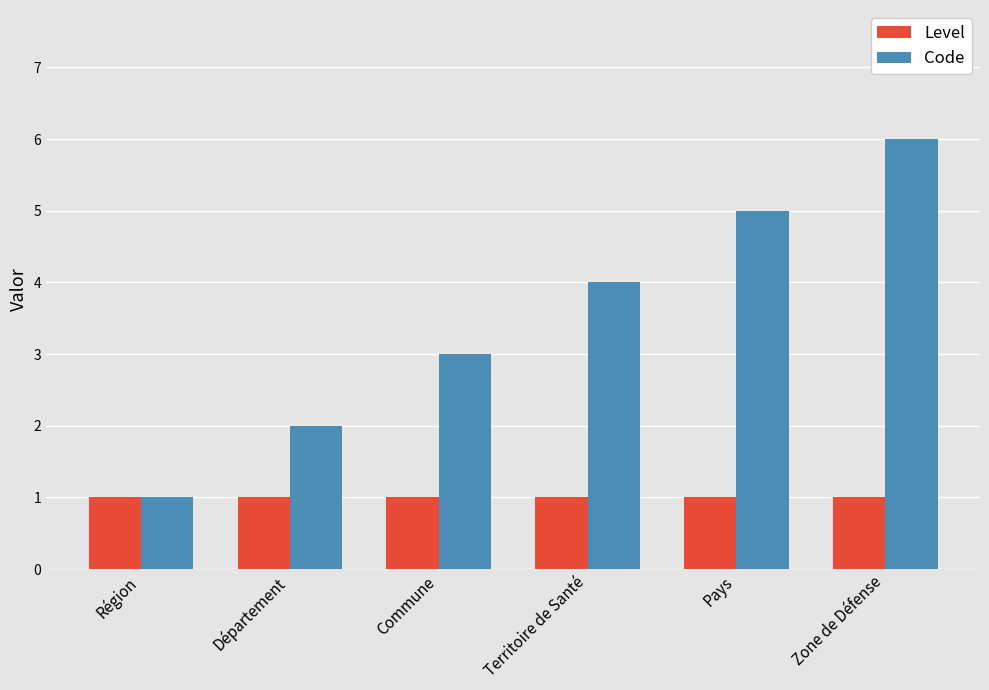

Is it true that Code equals 2 at Département?

True